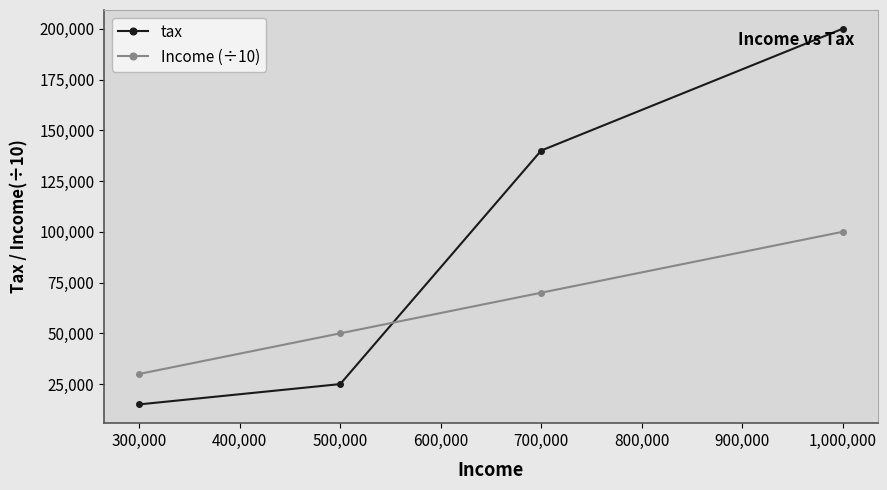

At which category is the sum across all series the highest?

1,000,000